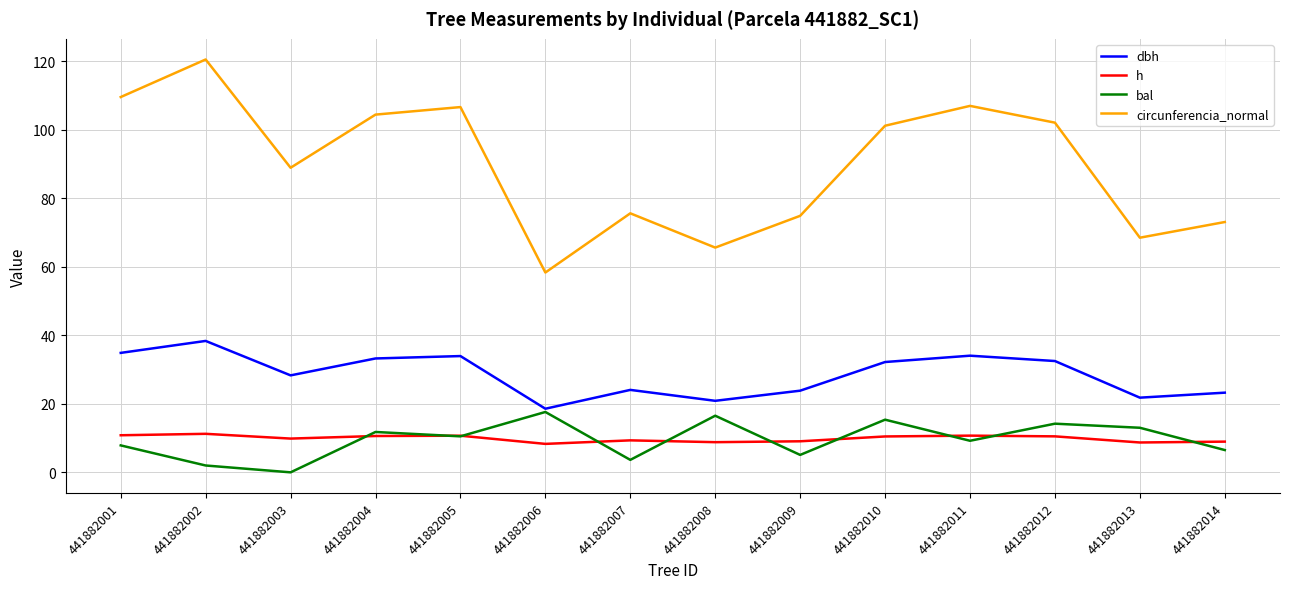

How many lines are shown in the chart?

4